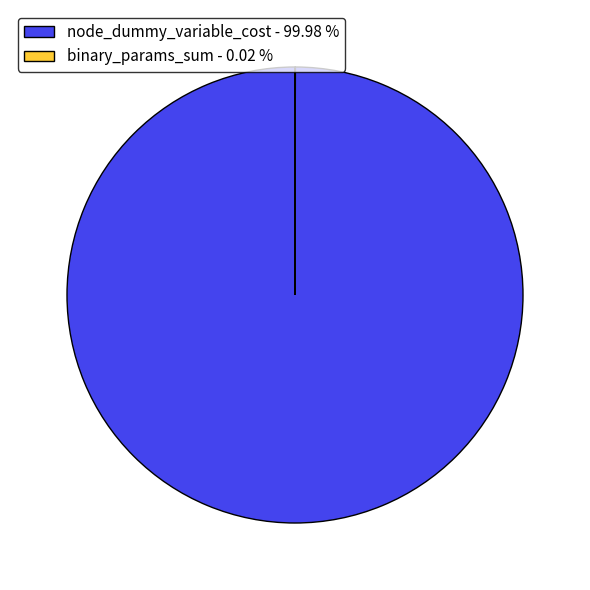

Which slice represents more than half of the pie?

node_dummy_variable_cost - 99.98 %